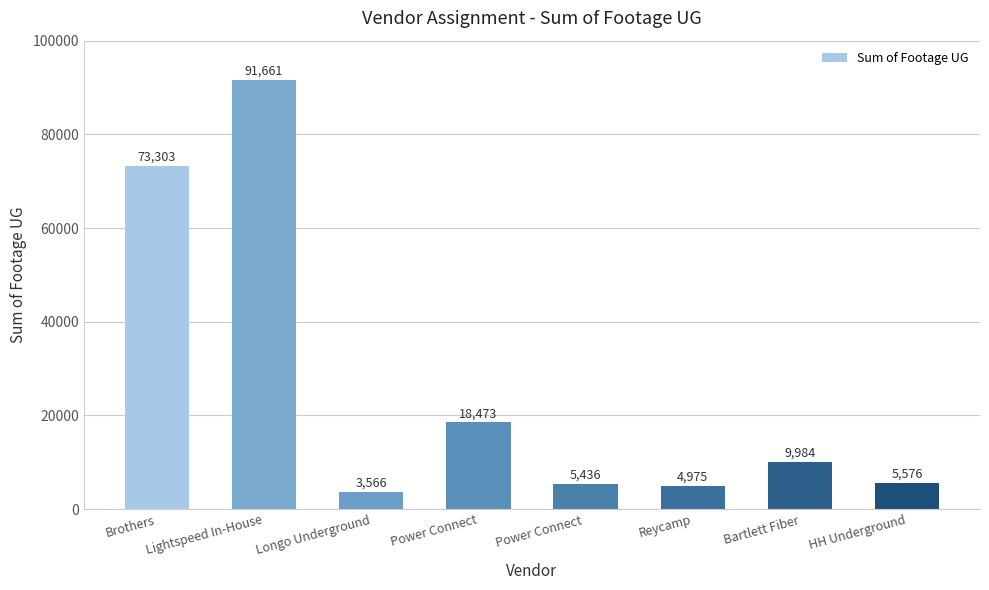

Count the number of categories in the chart.

8